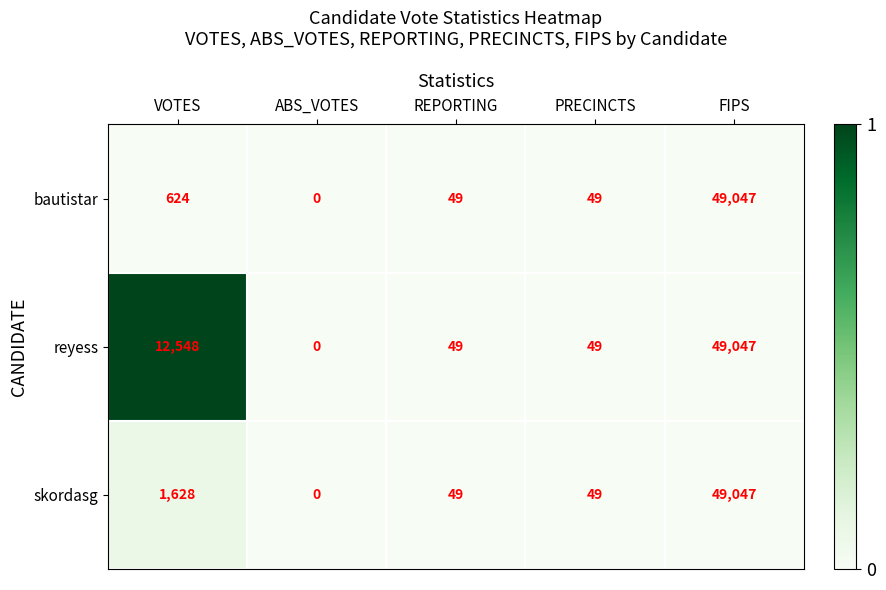

At which category is the sum across all series the highest?

FIPS